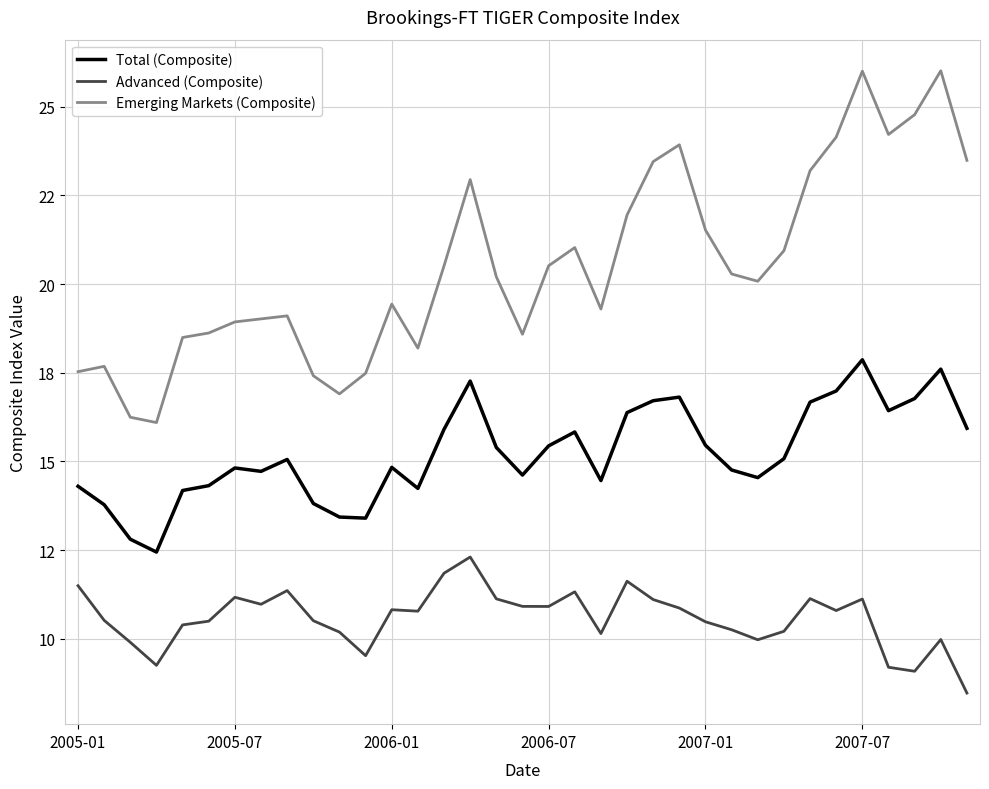

Rank the series by their maximum value, from lowest to highest.

Advanced (Composite), Total (Composite), Emerging Markets (Composite)